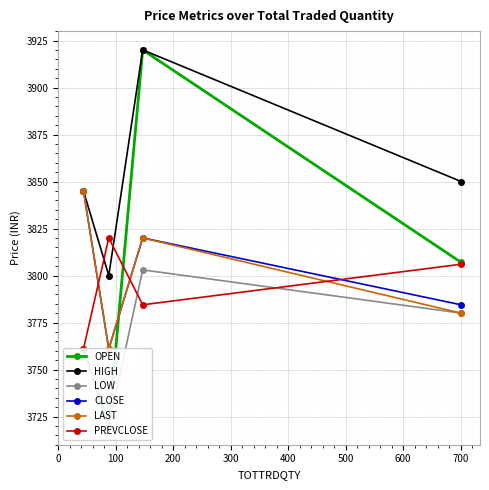

What is the highest value of the HIGH series?

3920